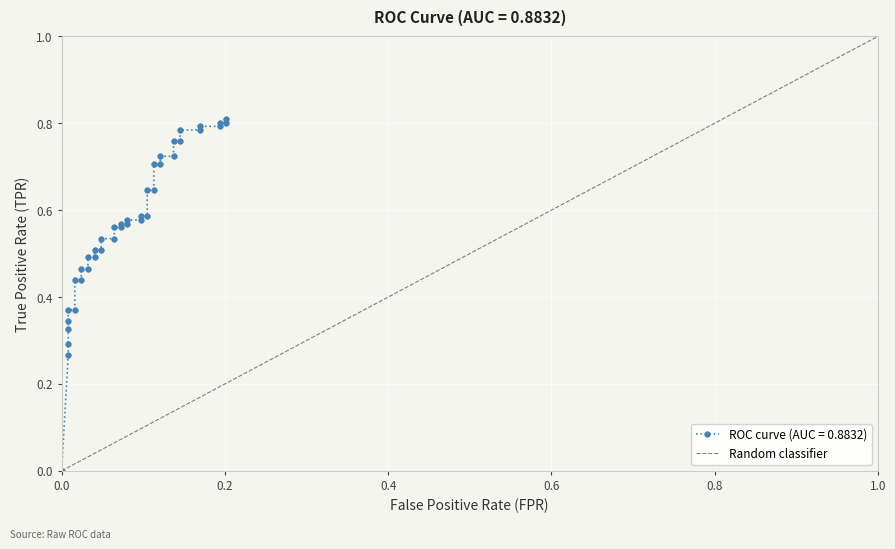

The chart shows a value of -1 at 0.0. True or false?

False